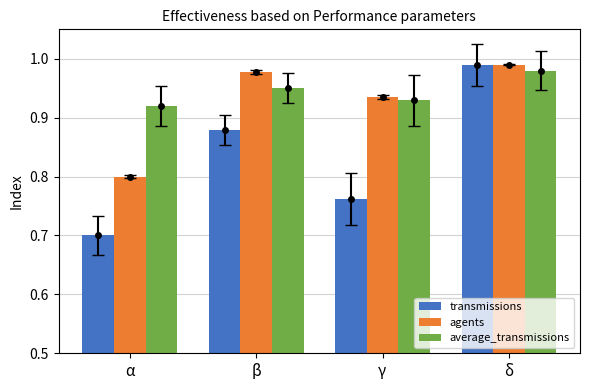

Reading left to right, what are all the values shown in this chart?

transmissions: 0.7	0.9	0.8	1.0
agents: 0.8	1.0	0.9	1.0
average_transmissions: 0.9	1.0	0.9	1.0